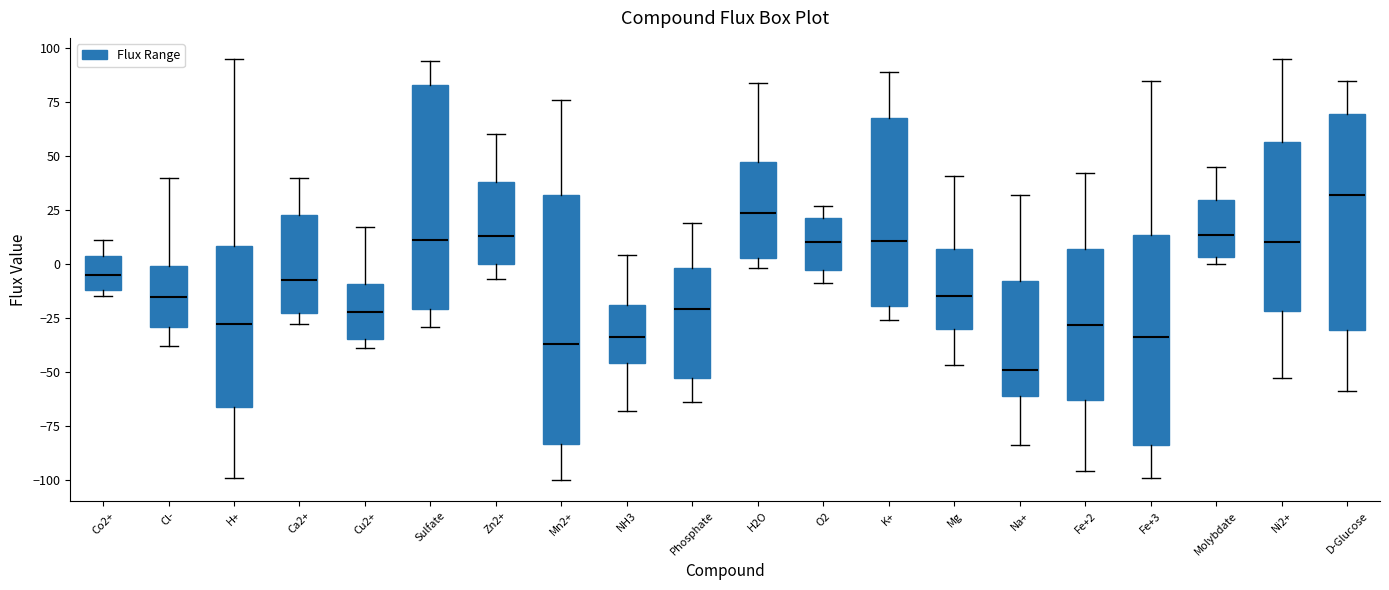

Reading left to right, transcribe this box plot: for each box, give where its median line is, the range the box spans, and where its two whiskers end, as read against the y-axis. The values are not printed on the chart, so give them approximately, as read against the axis.

Co2+: median -5, box -10 to 5, whiskers -15 to 10
Cl-: median -15, box -30 to 0, whiskers -40 to 40
H+: median -30, box -65 to 10, whiskers -100 to 95
Ca2+: median -5, box -20 to 25, whiskers -30 to 40
Cu2+: median -20, box -35 to -10, whiskers -40 to 15
Sulfate: median 10, box -20 to 85, whiskers -30 to 95
Zn2+: median 15, box 0 to 40, whiskers -5 to 60
Mn2+: median -35, box -85 to 30, whiskers -100 to 75
NH3: median -35, box -45 to -20, whiskers -70 to 5
Phosphate: median -20, box -55 to 0, whiskers -65 to 20
H2O: median 25, box 5 to 45, whiskers 0 to 85
O2: median 10, box -5 to 20, whiskers -10 to 25
K+: median 10, box -20 to 65, whiskers -25 to 90
Mg: median -15, box -30 to 5, whiskers -45 to 40
Na+: median -50, box -60 to -10, whiskers -85 to 30
Fe+2: median -30, box -65 to 5, whiskers -95 to 40
Fe+3: median -35, box -85 to 15, whiskers -100 to 85
Molybdate: median 15, box 5 to 30, whiskers 0 to 45
Ni2+: median 10, box -20 to 55, whiskers -55 to 95
D-Glucose: median 30, box -30 to 70, whiskers -60 to 85